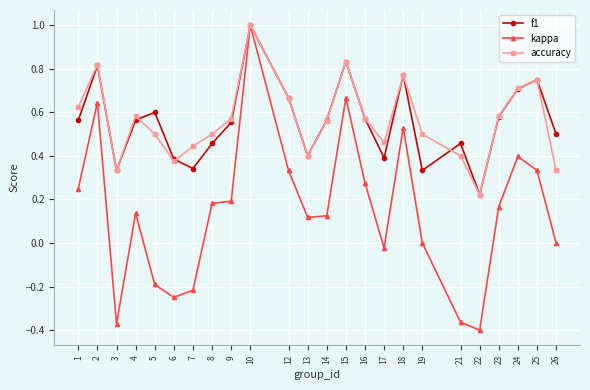

Is the value of f1 at 24 greater than the value of kappa at 8?

Yes